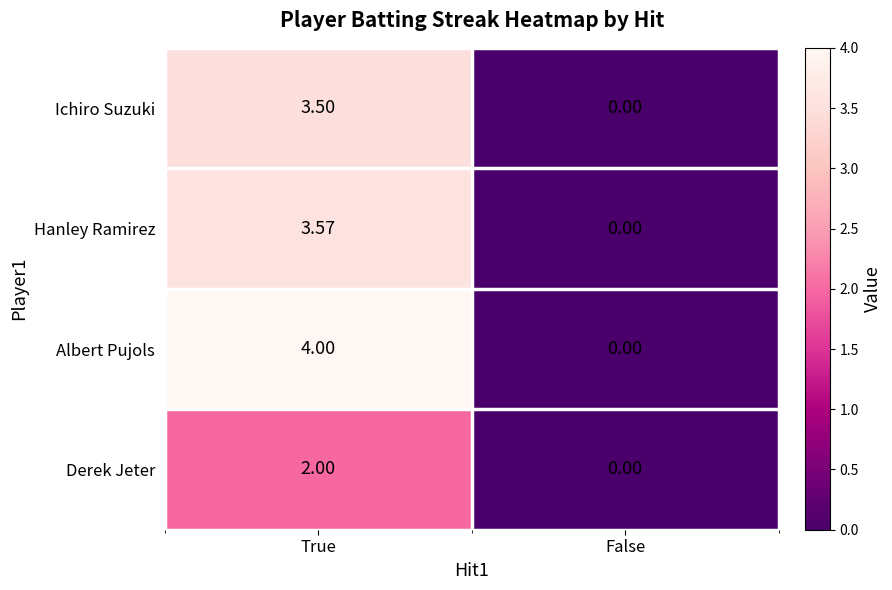

Which series has the largest range (max minus min)?

Albert Pujols